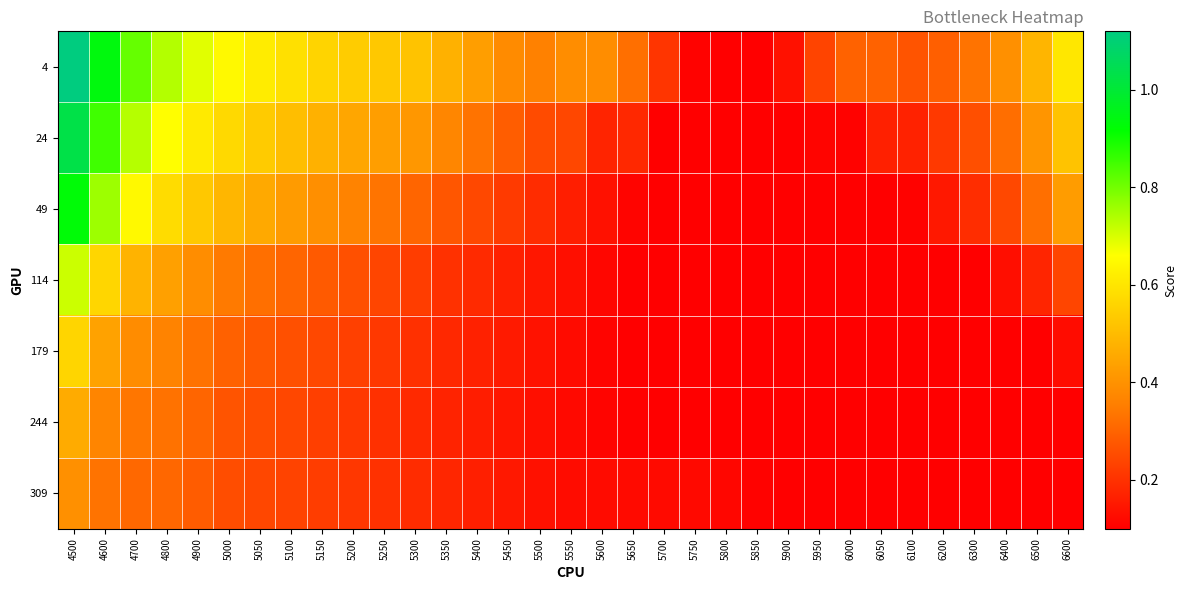

Which has a higher value, 5100 or 5600?

5100